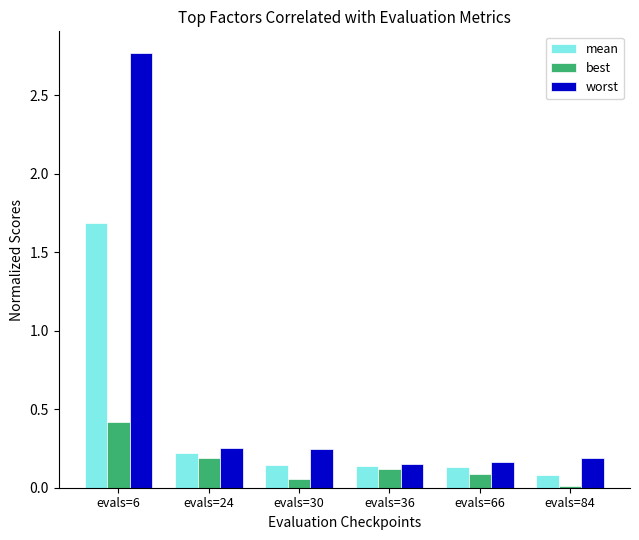

What is the average value of the mean series?

0.4